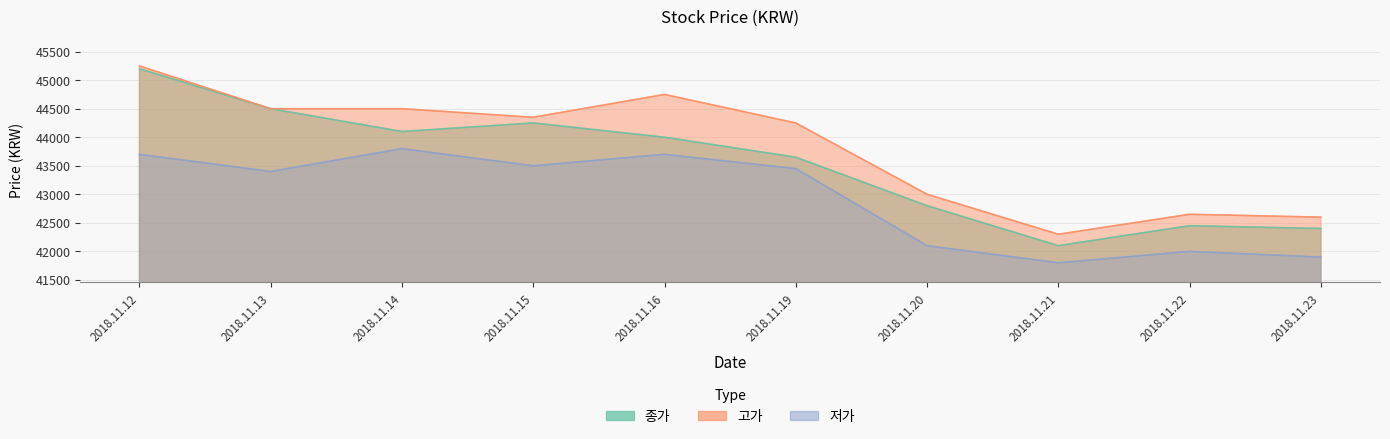

Where is the first local minimum for 저가?

2018.11.13